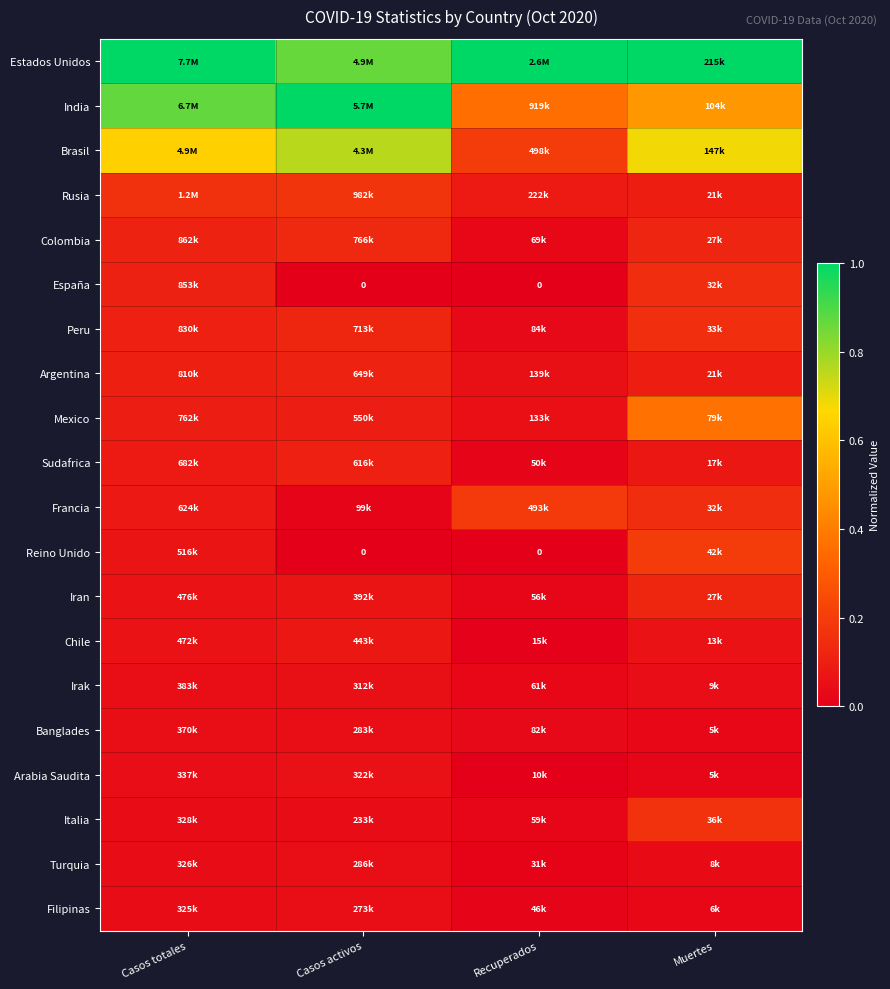

Where is Estados Unidos nearest to the value 0?

Casos activos